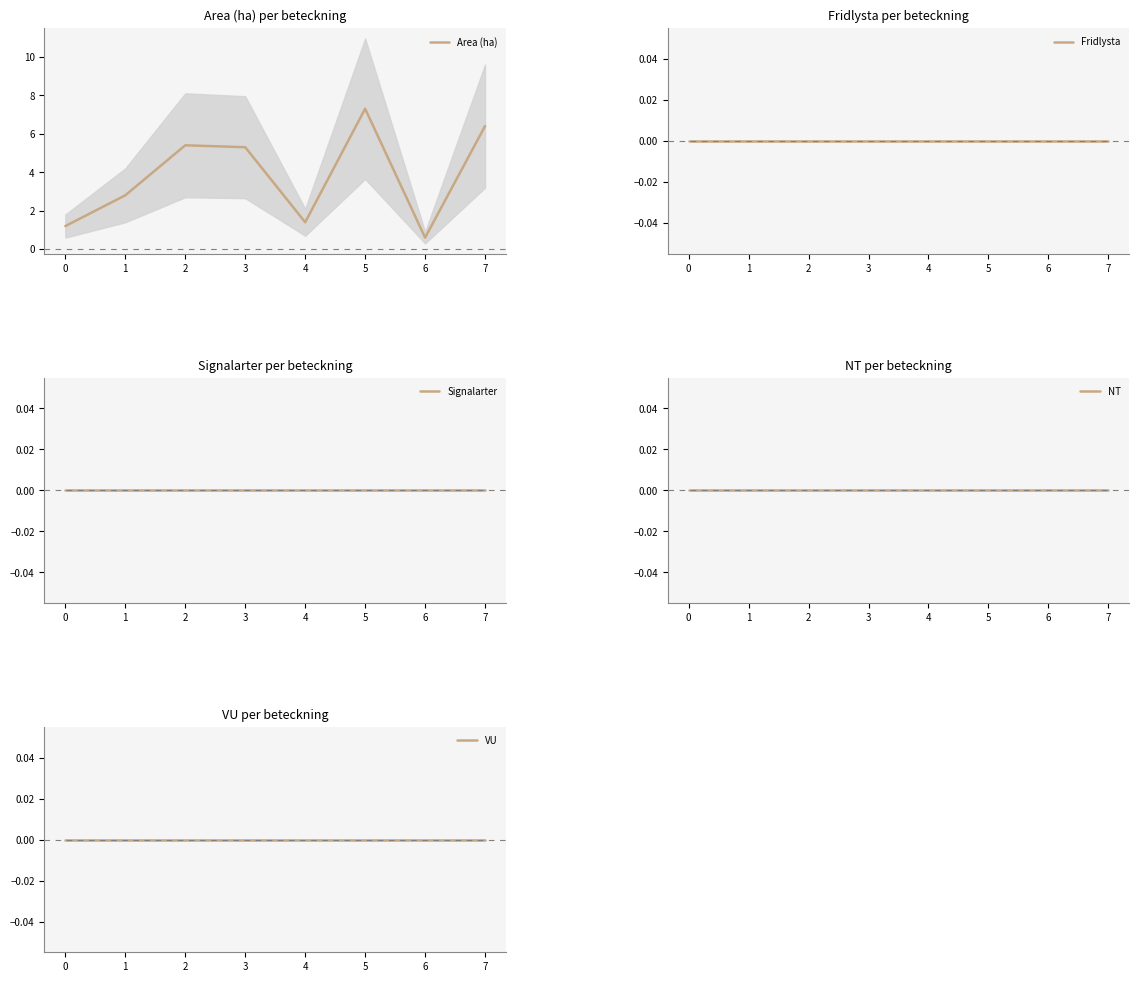

What is the difference between the highest and lowest values at 0?

1.2